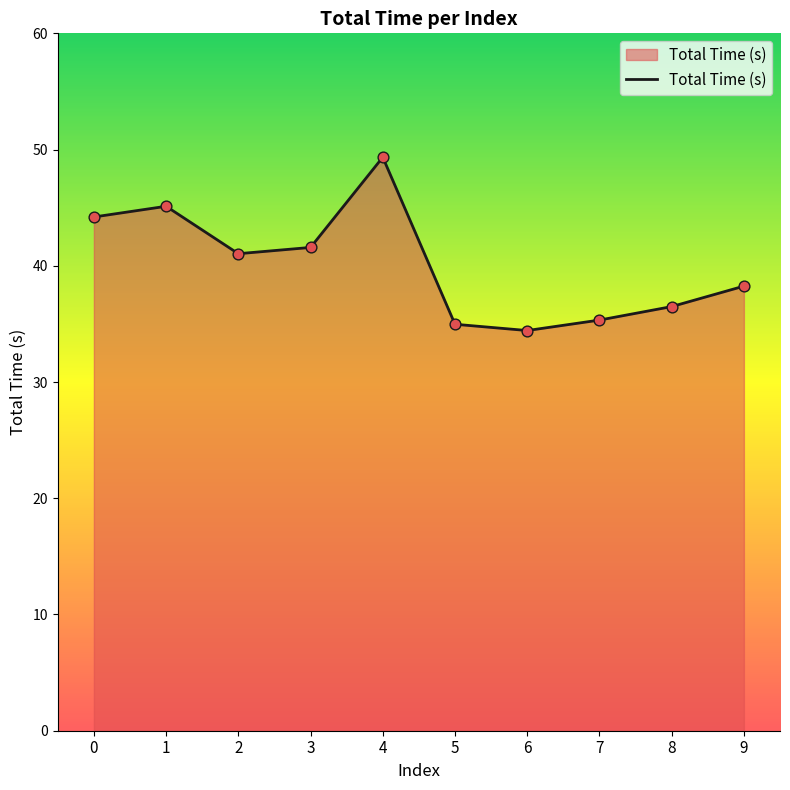

What is the ratio of the value at 5 to the value at 1?

0.8